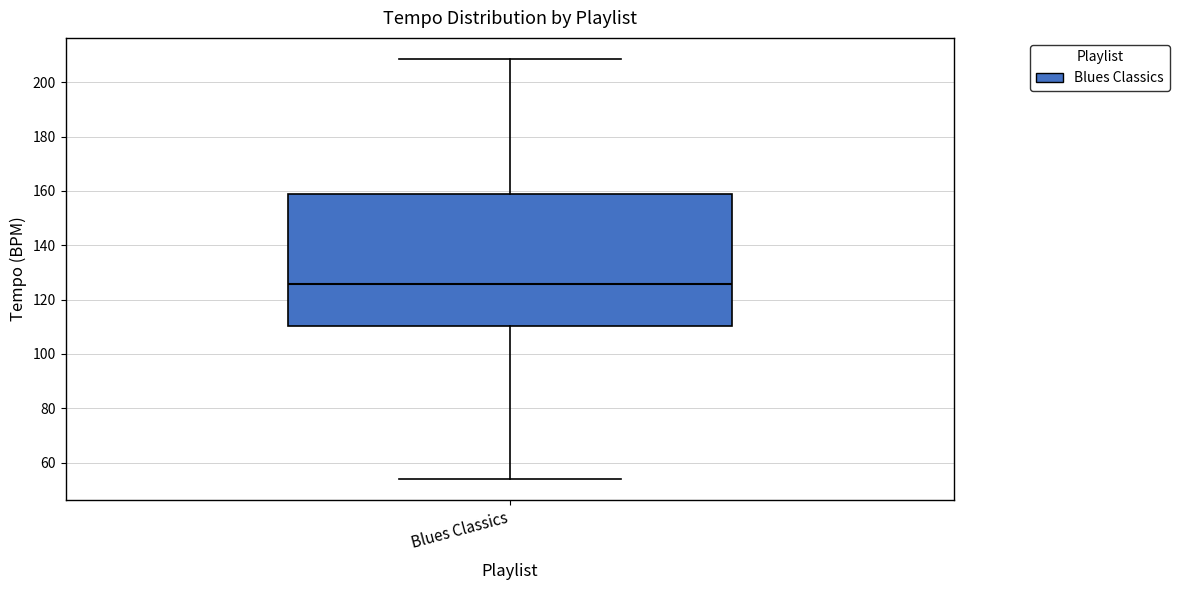

Read this box plot against the y-axis: the position of the median line, the range covered by the box, and the ends of both whiskers. The values are not printed on the chart, so give them approximately, as read against the axis.

median 126, box 110 to 158, whiskers 54 to 208